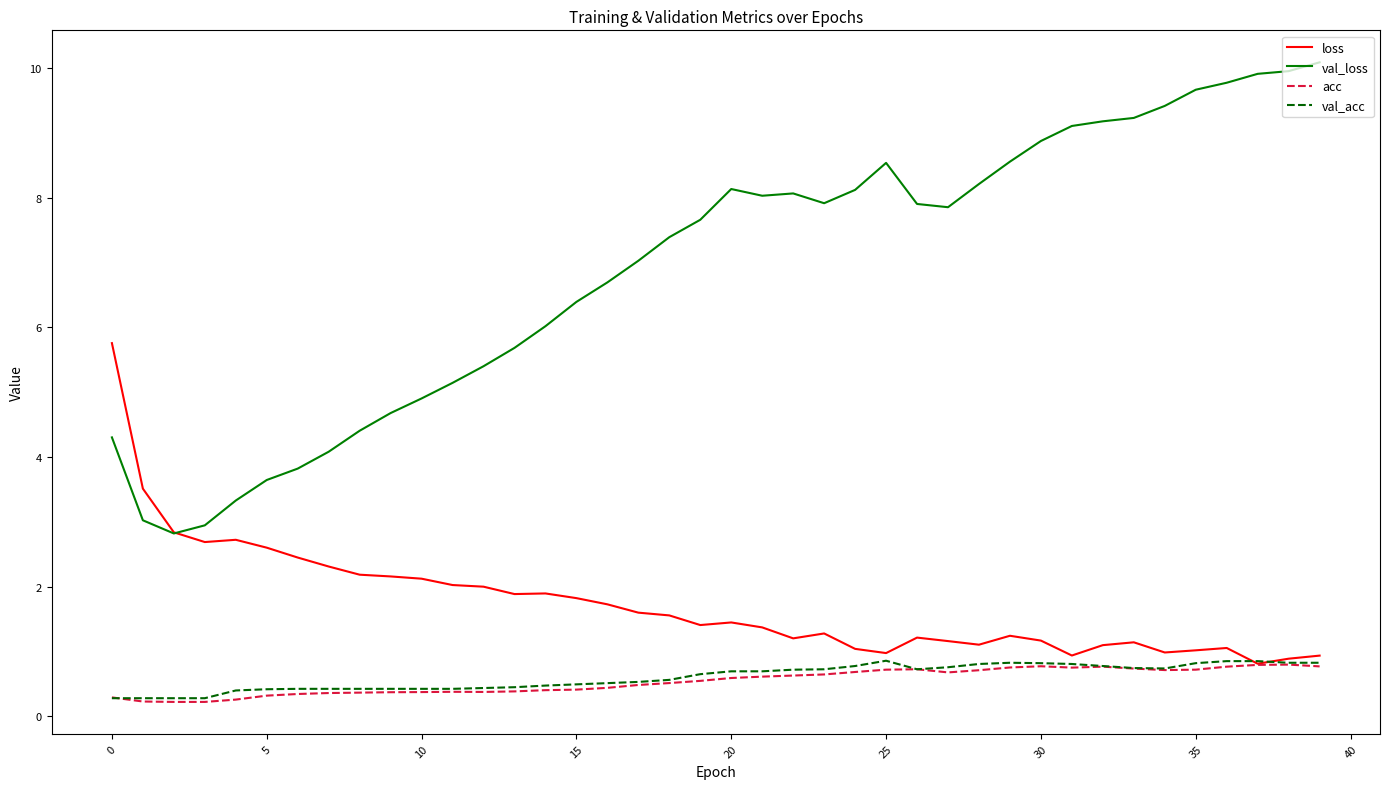

Which series has the widest spread of values?

val_loss